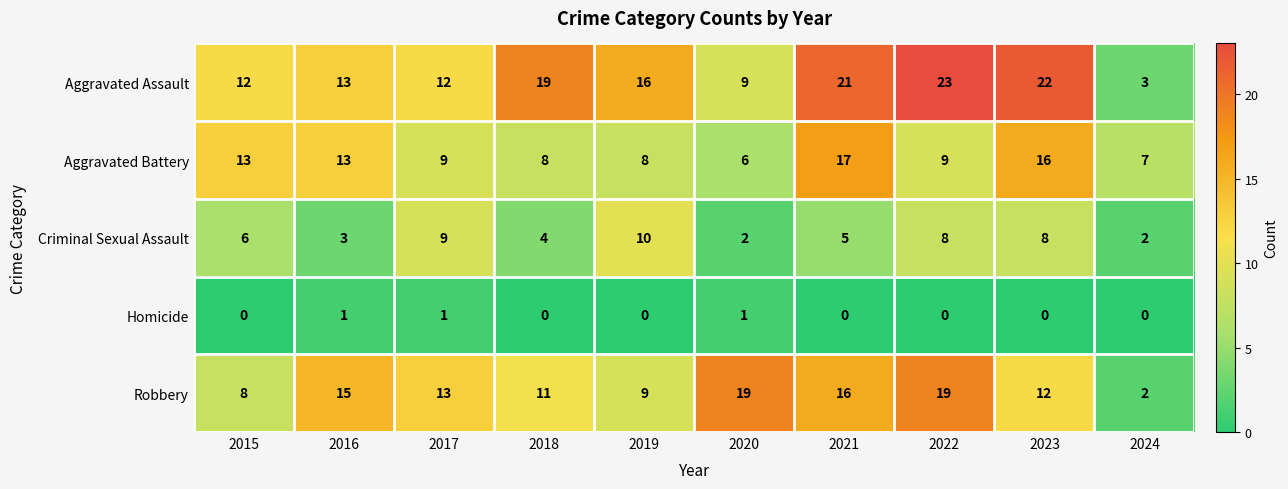

What is the sum of the Criminal Sexual Assault values at 2024 and 2017?

11